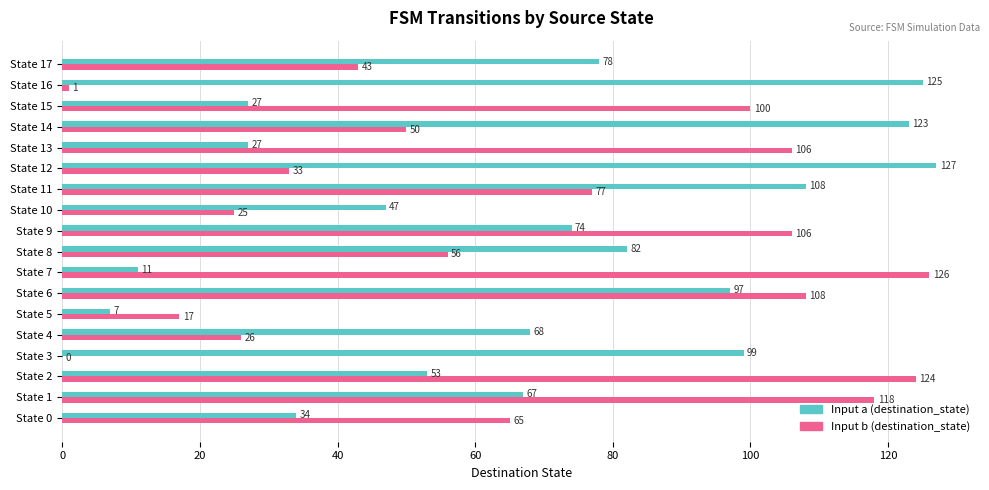

True or false: Input a (destination_state) has a value of 27 at State 13.

True